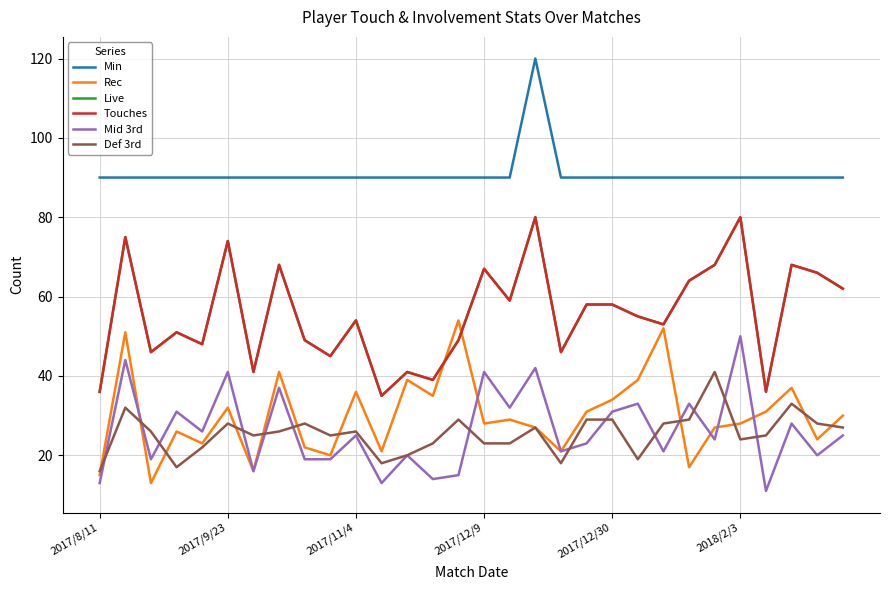

What is the sum of all Live values?

1671